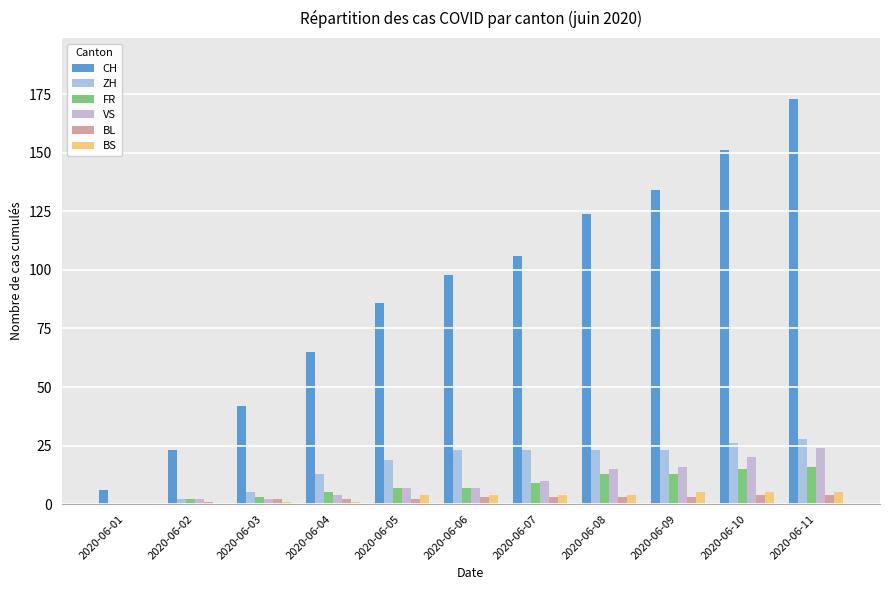

List the labels in order of BS value, largest first.

2020-06-09, 2020-06-10, 2020-06-11, 2020-06-05, 2020-06-06, 2020-06-07, 2020-06-08, 2020-06-03, 2020-06-04, 2020-06-01, 2020-06-02